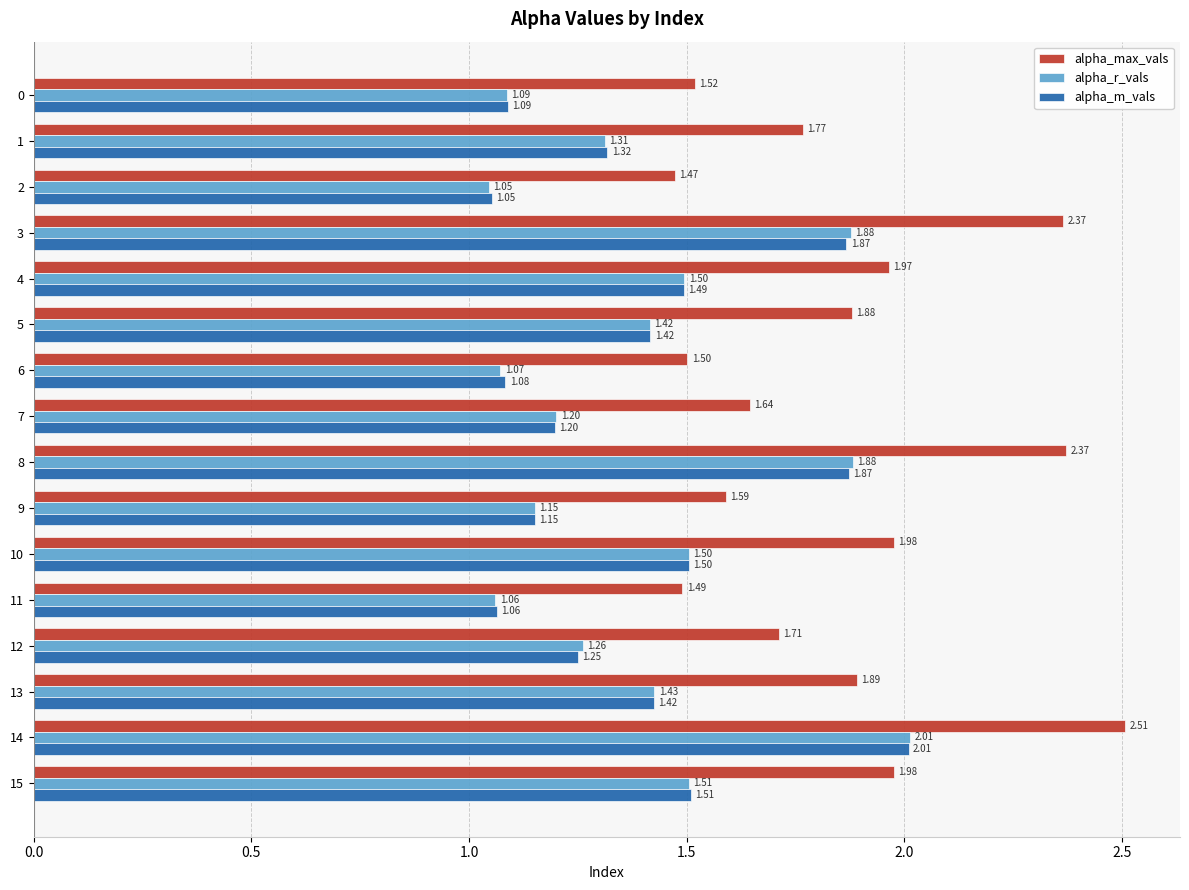

At how many categories does at least one series exceed 2?

3